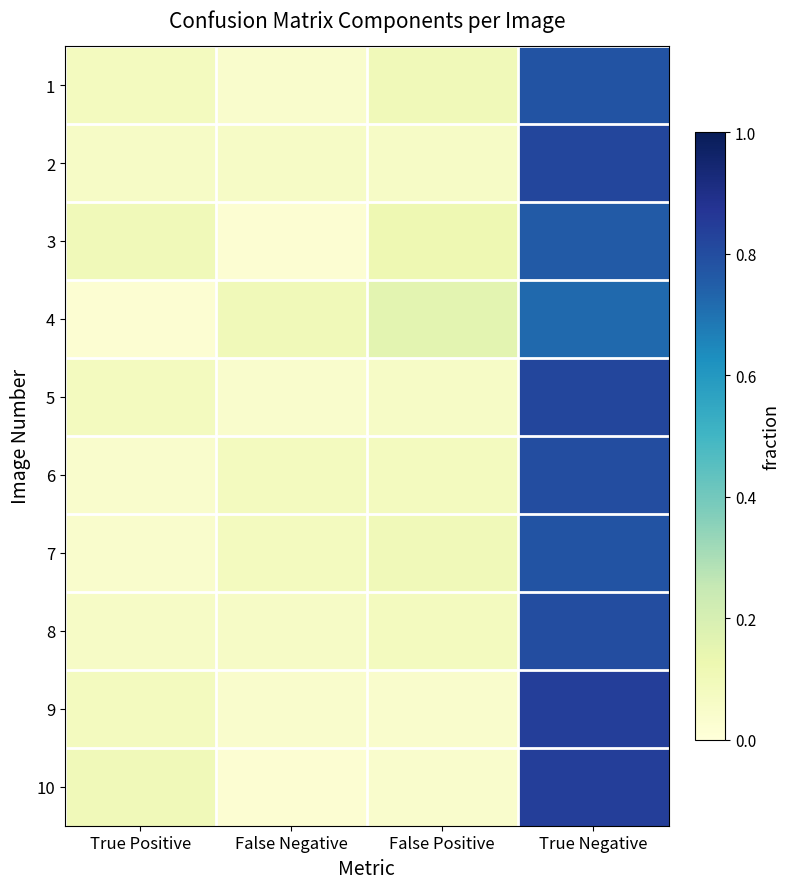

At how many categories does at least one series exceed 0?

4